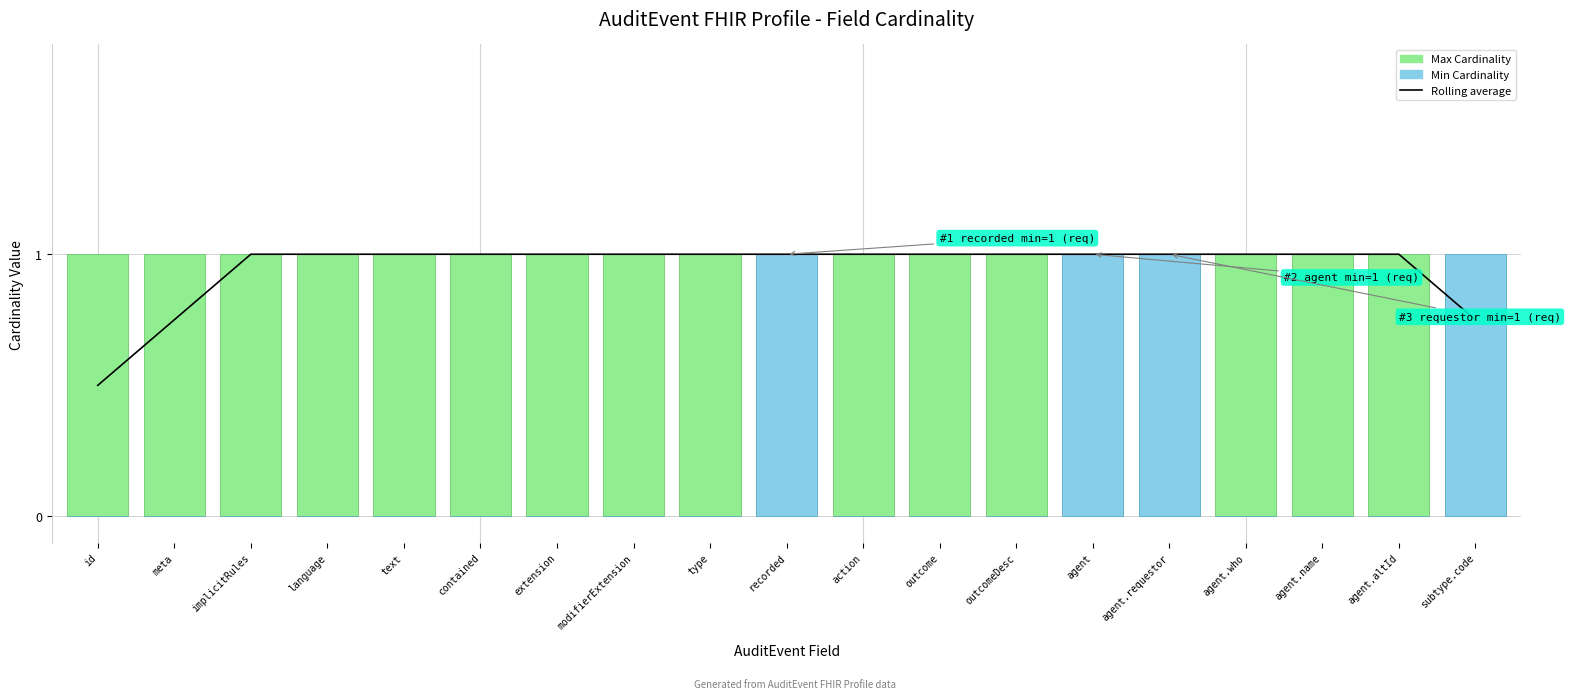

How many bars are there in total?

57